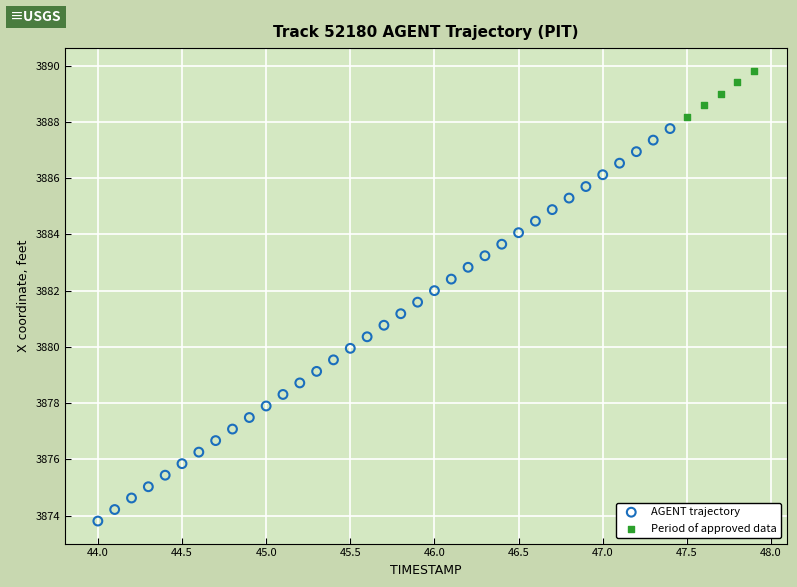

Which series has the largest Y range (max minus min)?

AGENT trajectory